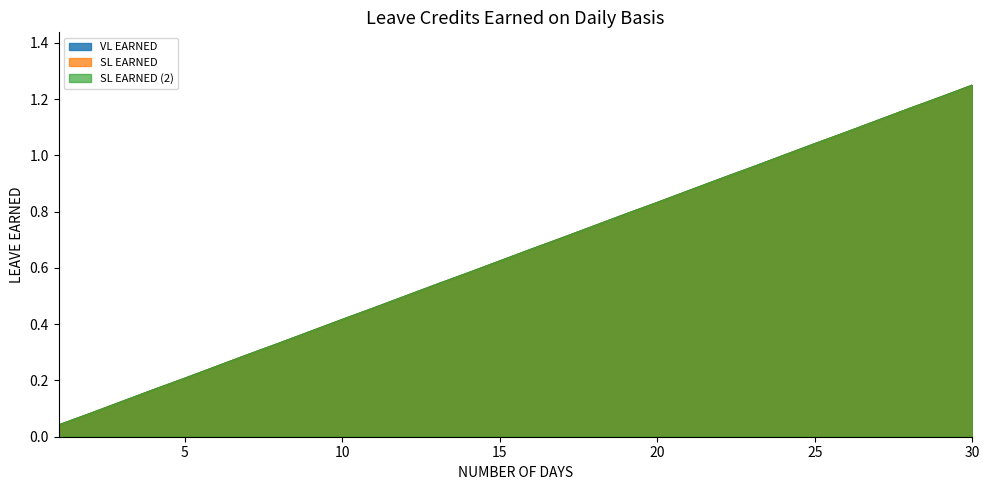

Reading right to left, what are all the values shown in this chart?

VL EARNED: 30=1.2	29=1.2	28=1.2	27=1.1	26=1.1	25=1.0	24=1.0	23=1.0	22=0.9	21=0.9	20=0.8	19=0.8	18=0.8	17=0.7	16=0.7	15=0.6	14=0.6	13=0.5	12=0.5	11=0.5	10=0.4	9=0.4	8=0.3	7=0.3	6=0.2	5=0.2	4=0.2	3=0.1	2=0.1	1=0.0
SL EARNED: 30=1.2	29=1.2	28=1.2	27=1.1	26=1.1	25=1.0	24=1.0	23=1.0	22=0.9	21=0.9	20=0.8	19=0.8	18=0.8	17=0.7	16=0.7	15=0.6	14=0.6	13=0.5	12=0.5	11=0.5	10=0.4	9=0.4	8=0.3	7=0.3	6=0.2	5=0.2	4=0.2	3=0.1	2=0.1	1=0.0
SL EARNED (2): 30=1.2	29=1.2	28=1.2	27=1.1	26=1.1	25=1.0	24=1.0	23=1.0	22=0.9	21=0.9	20=0.8	19=0.8	18=0.8	17=0.7	16=0.7	15=0.6	14=0.6	13=0.5	12=0.5	11=0.5	10=0.4	9=0.4	8=0.3	7=0.3	6=0.2	5=0.2	4=0.2	3=0.1	2=0.1	1=0.0